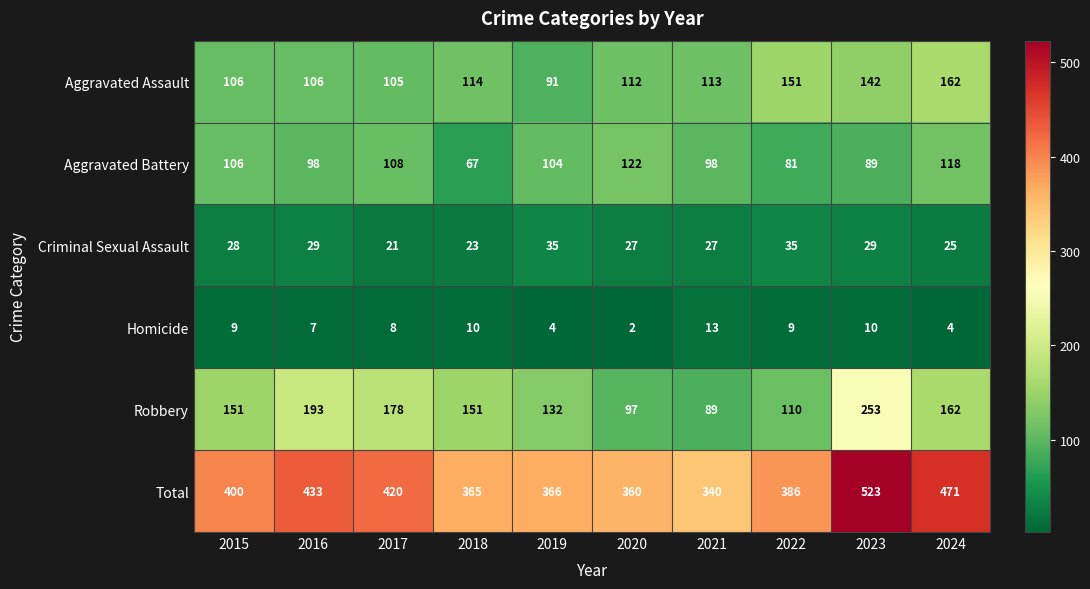

The value of Robbery at 2019 is 196. True or false?

False